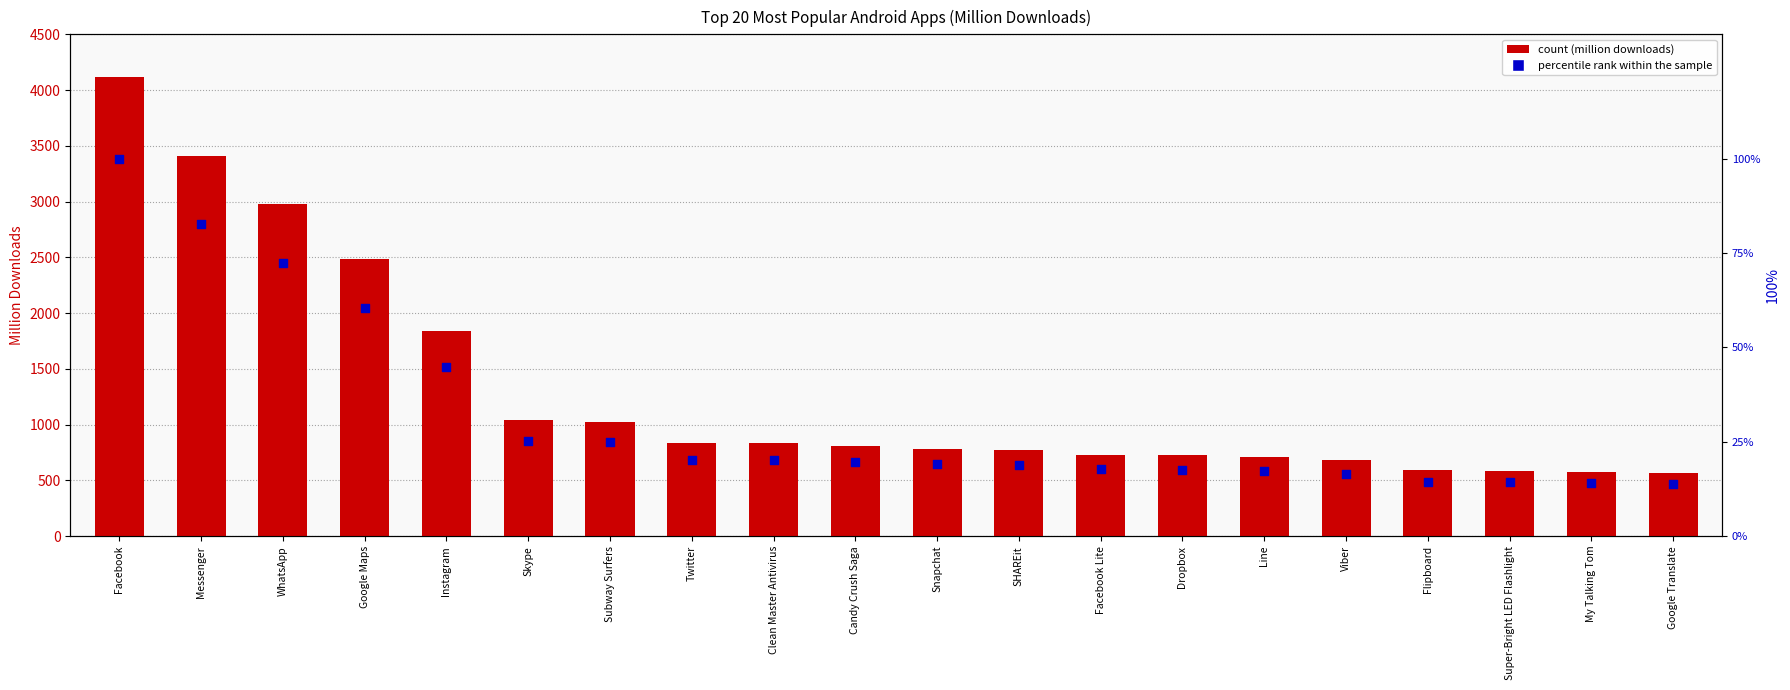

What is the total value across all series at SHAREit?

790.3